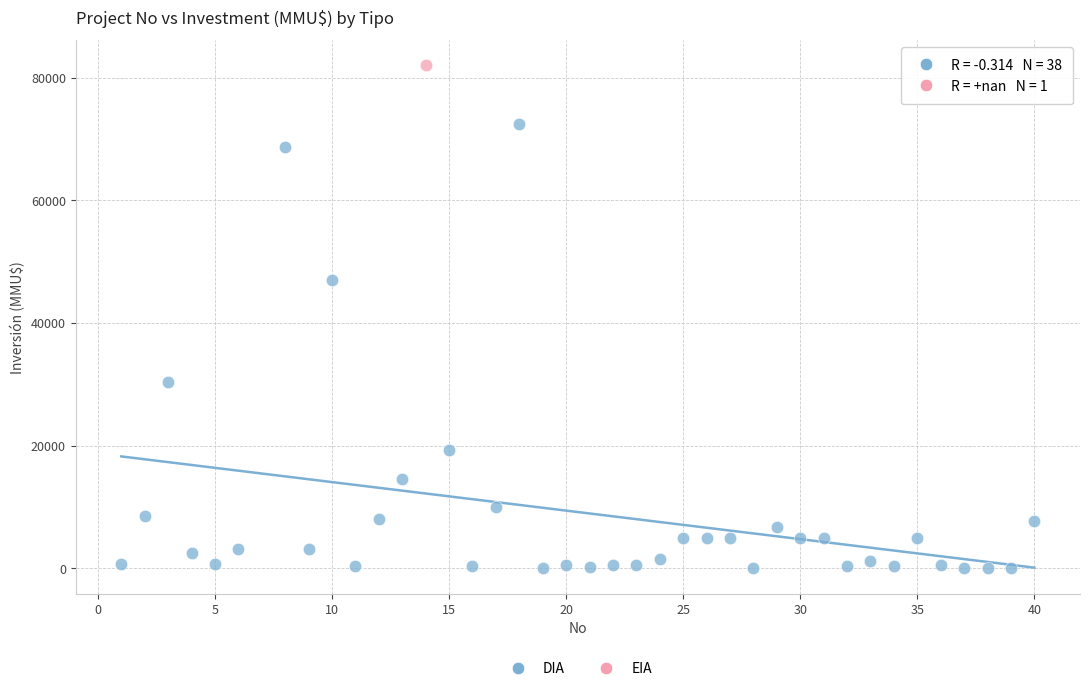

What are all the series names shown in the legend?

DIA, EIA